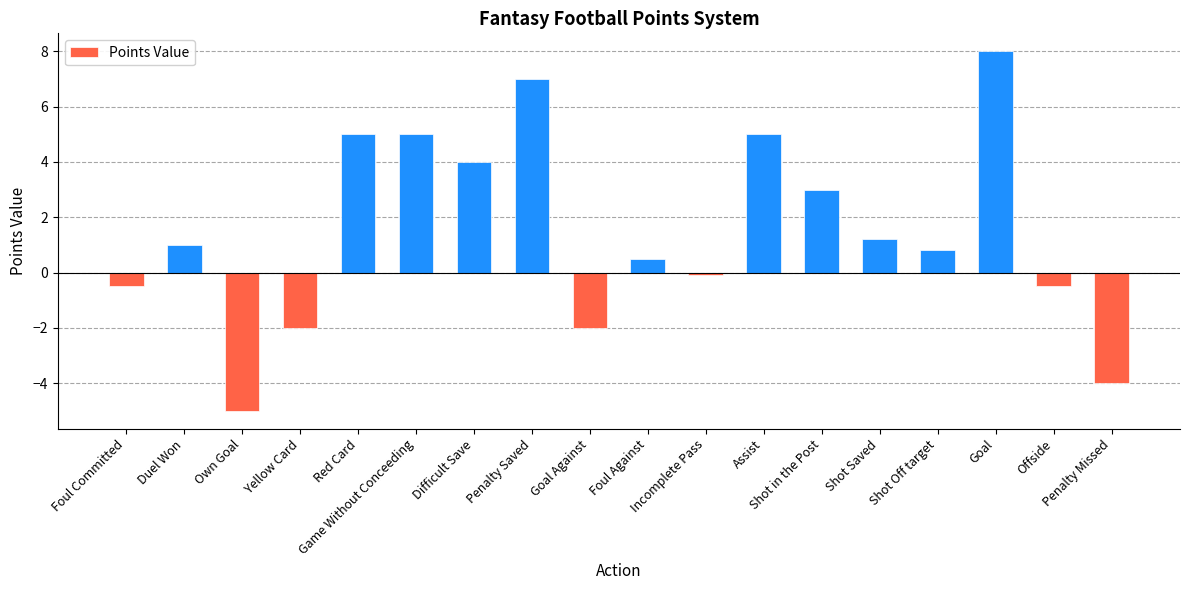

Reading left to right, transcribe all the data shown in this chart.

Foul Committed=-0.5	Duel Won=1.0	Own Goal=-5.0	Yellow Card=-2.0	Red Card=5.0	Game Without Conceeding=5.0	Difficult Save=4.0	Penalty Saved=7.0	Goal Against=-2.0	Foul Against=0.5	Incomplete Pass=-0.1	Assist=5.0	Shot in the Post=3.0	Shot Saved=1.2	Shot Off target=0.8	Goal=8.0	Offside=-0.5	Penalty Missed=-4.0